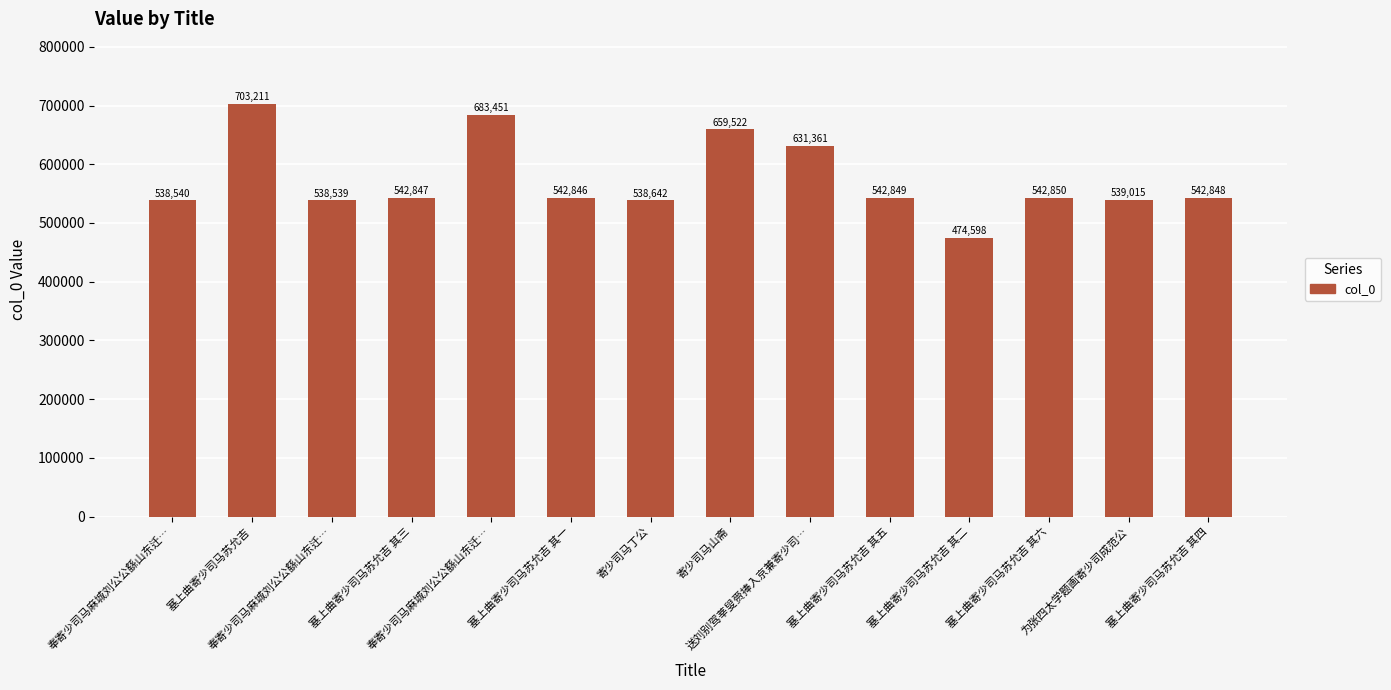

How many bars are there in total?

14